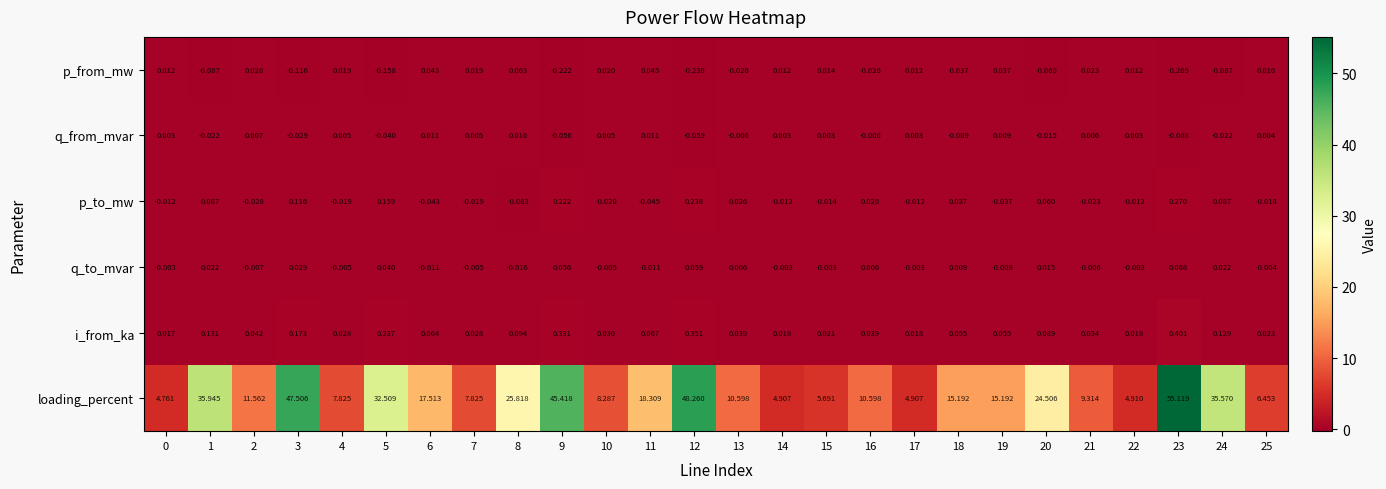

Is the value of p_from_mw at 16 greater than the value of i_from_ka at 15?

No